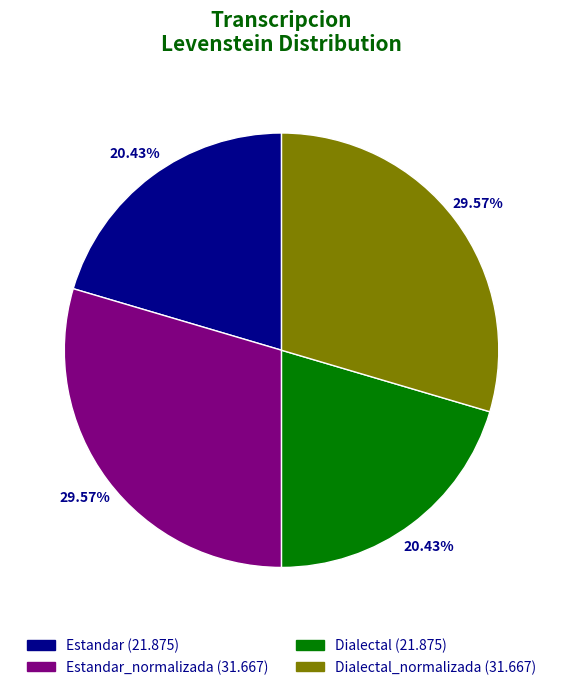

What is the ratio of the value at Estandar to the value at Dialectal?

1.0